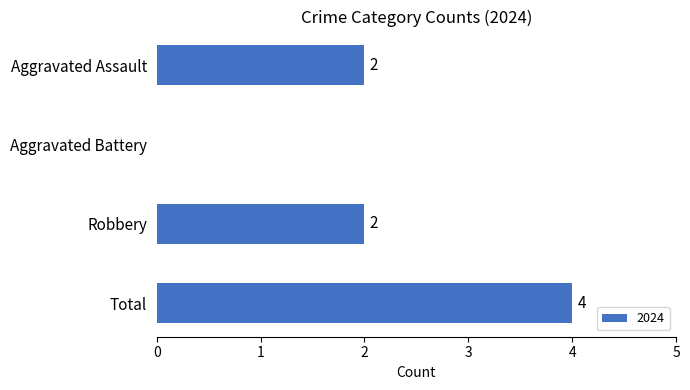

What is the sum of all values?

8